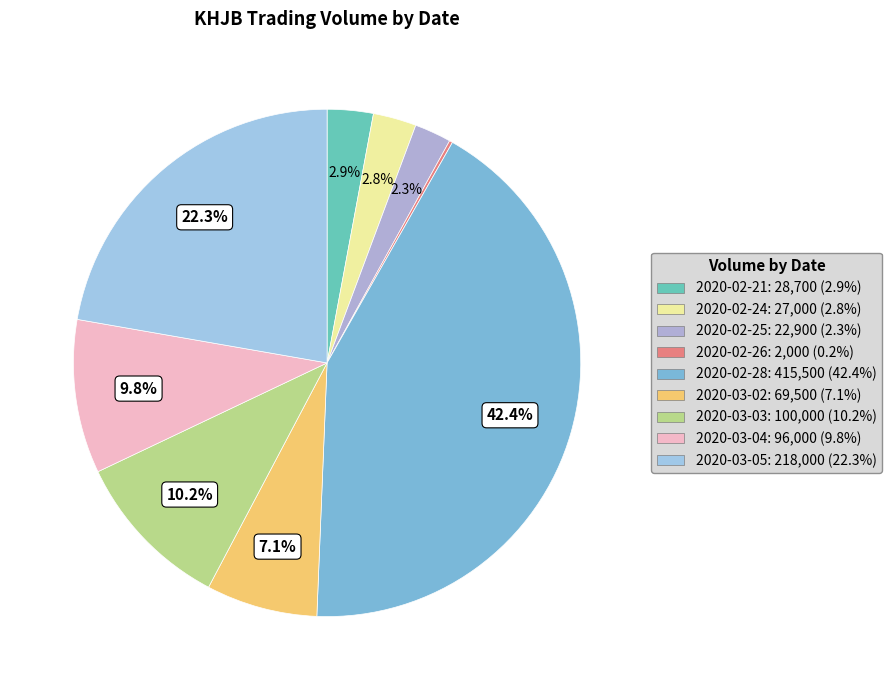

To the nearest percent, what is the combined percentage of 2020-02-25 and 2020-03-02?

9%